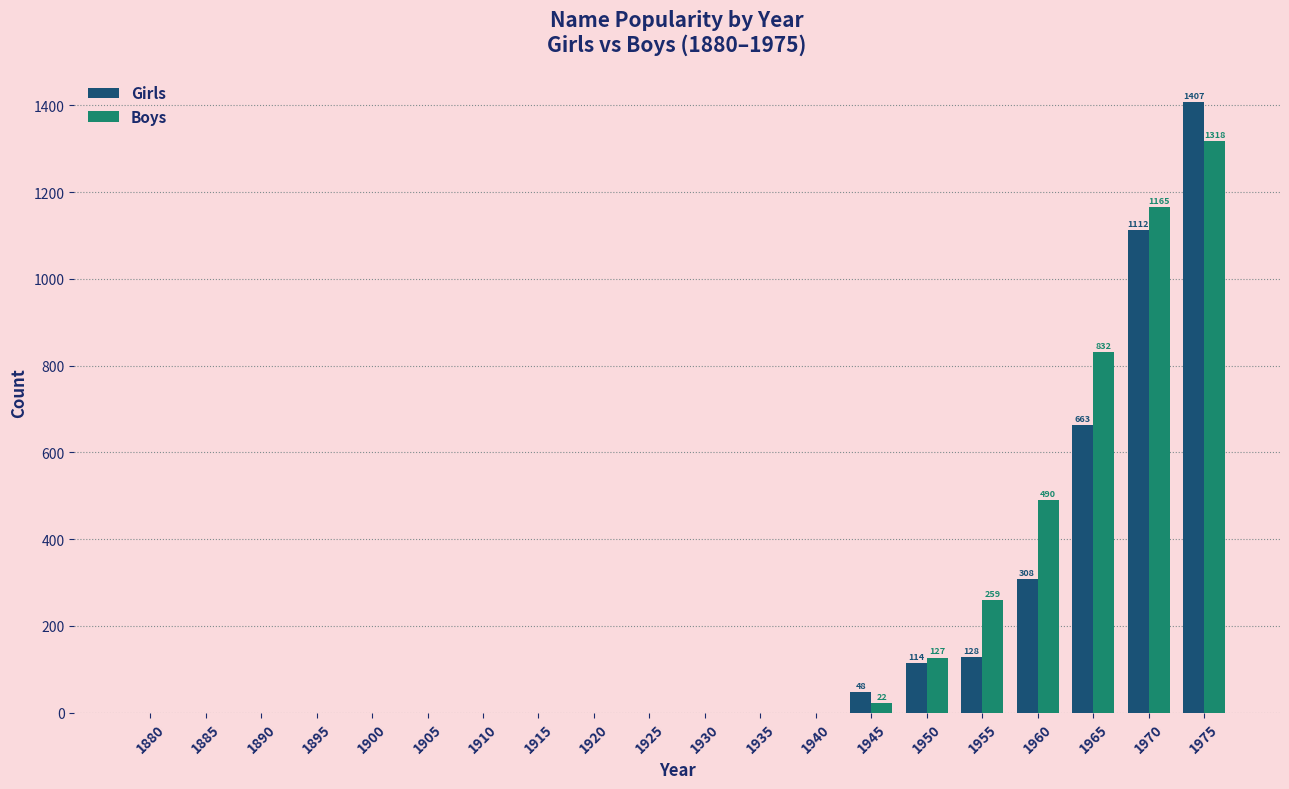

What is the maximum value for Girls?

1407